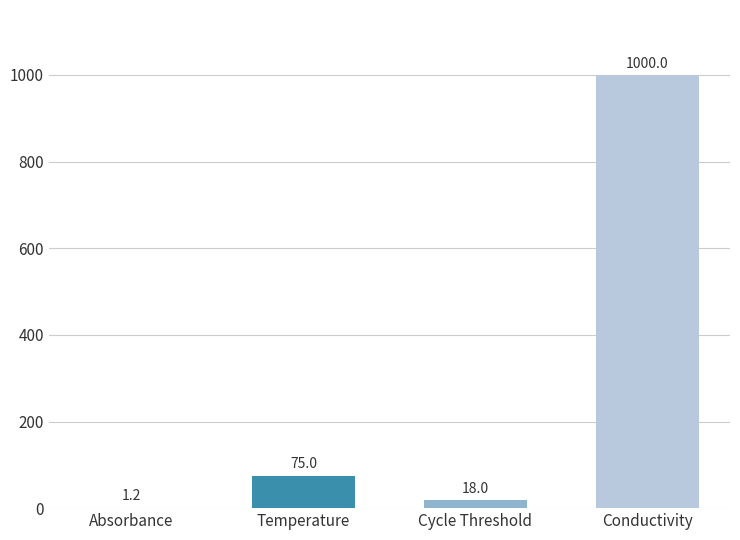

Reading left to right, list all the values displayed in this chart.

1.2	75.0	18.0	1000.0